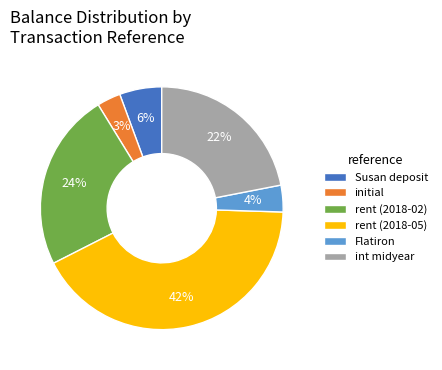

To the nearest percent, what portion does rent (2018-02) represent?

24%